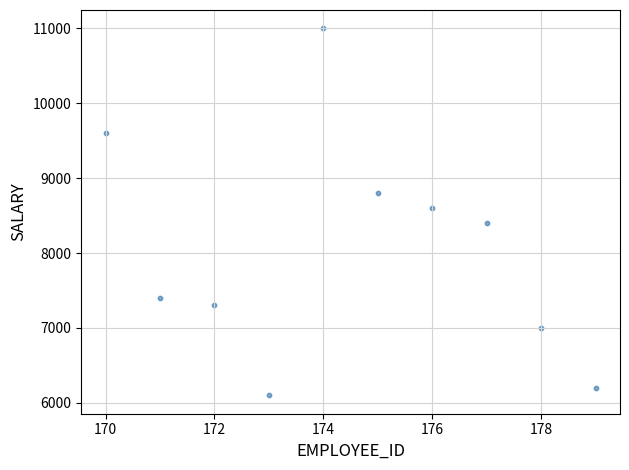

What is the range of Y values (max minus min)?

4900